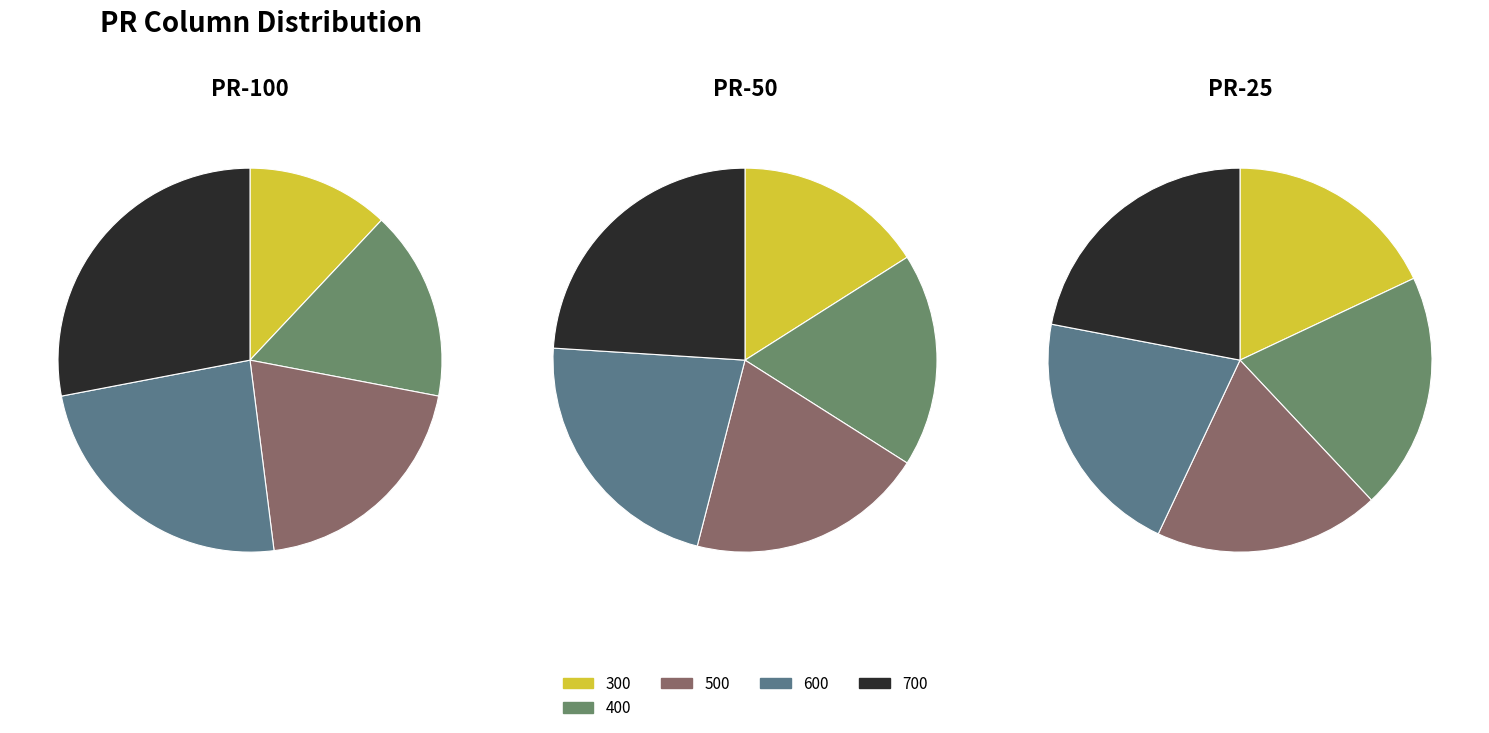

To the nearest percent, what is the combined percentage of 700 and 500?

48%